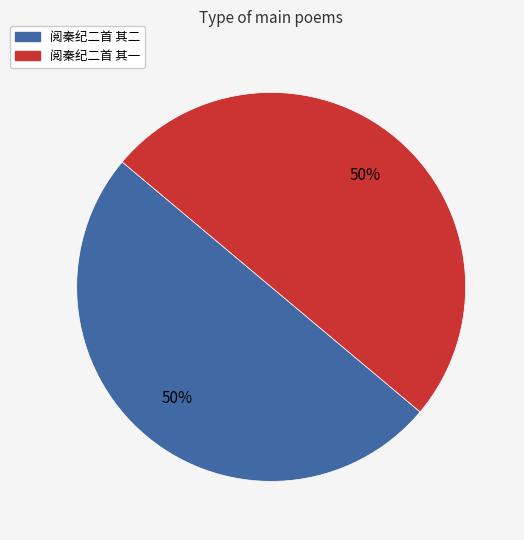

What is the ratio of the value at 阅秦纪二首 其一 to the value at 阅秦纪二首 其二?

1.0